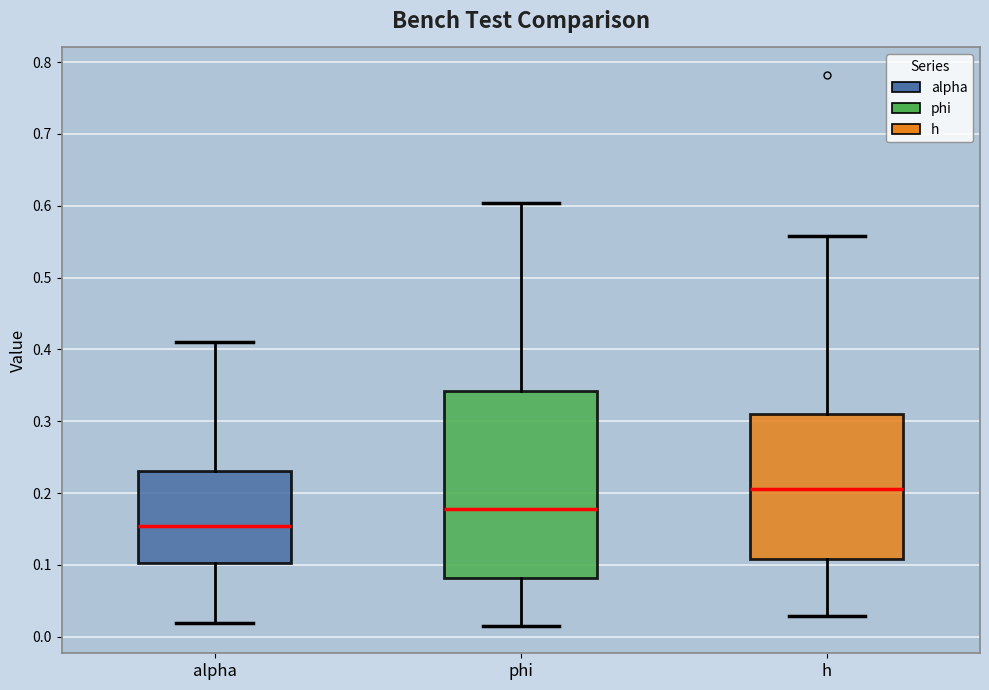

Reading left to right, read every box against the y-axis: the position of its median line, the range the box covers, and the ends of its whiskers. The values are not printed on the chart, so give them approximately, as read against the axis.

alpha: median 0.15, box 0.10 to 0.23, whiskers 0.02 to 0.41
phi: median 0.18, box 0.08 to 0.34, whiskers 0.02 to 0.60
h: median 0.21, box 0.11 to 0.31, whiskers 0.03 to 0.56